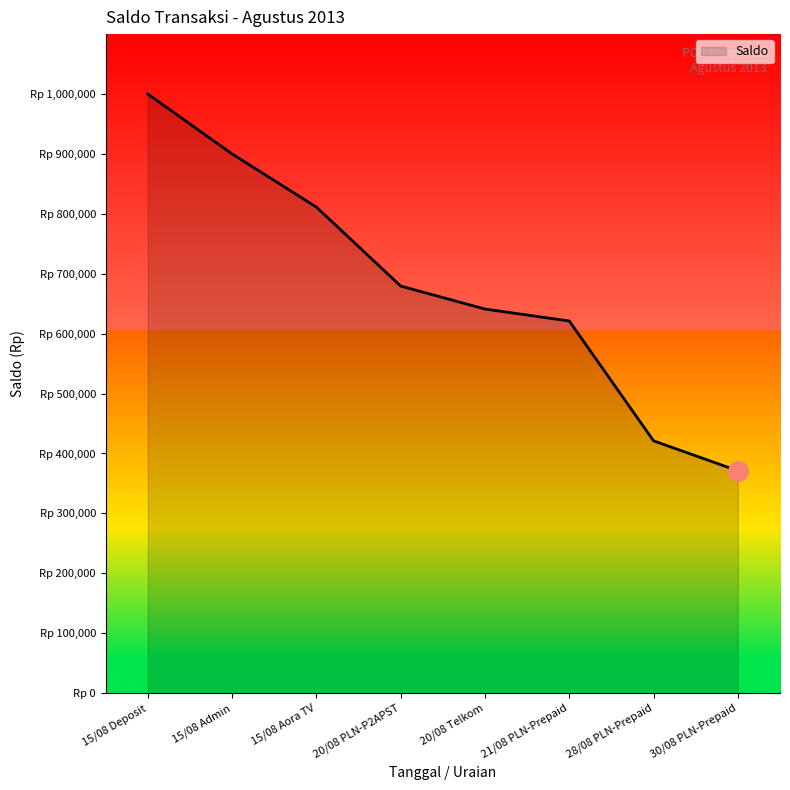

What is the minimum value shown in the chart?

371117